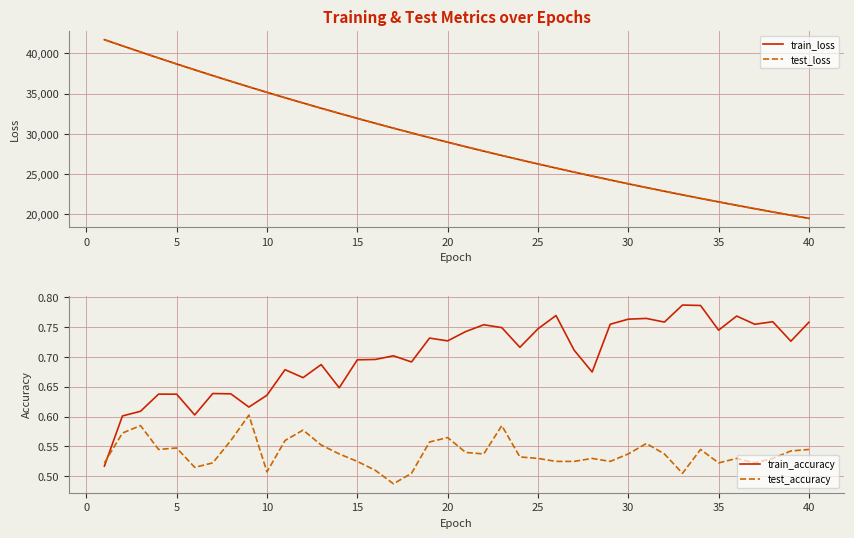

Which series has the largest range (max minus min)?

train_loss